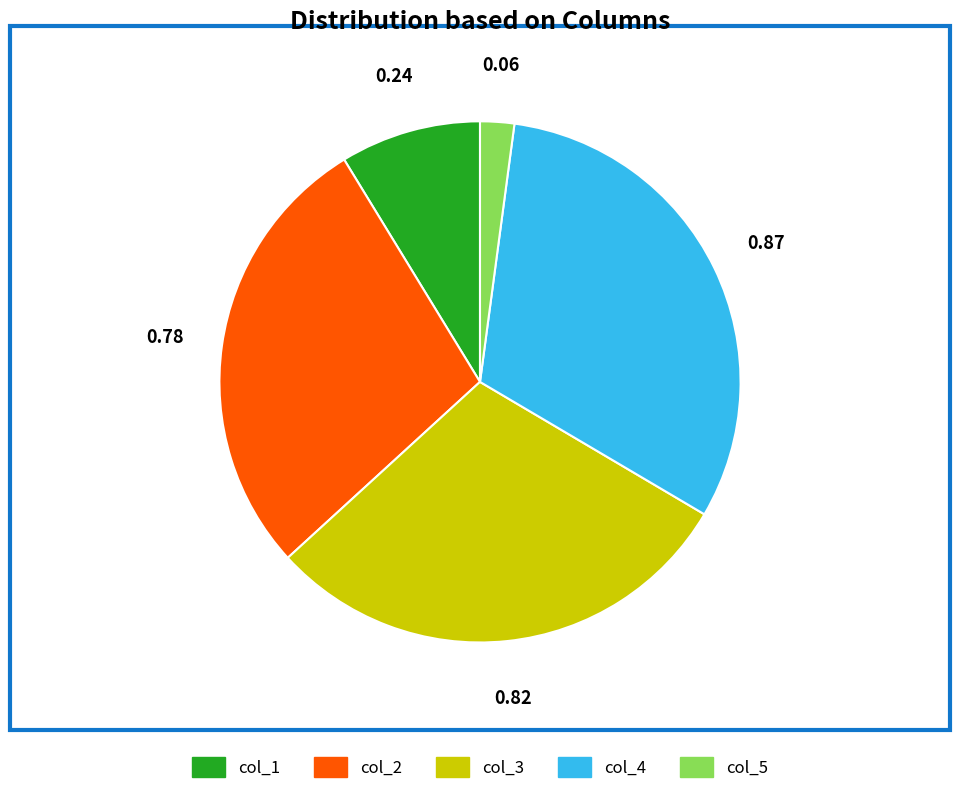

Count the number of slices in the pie.

5